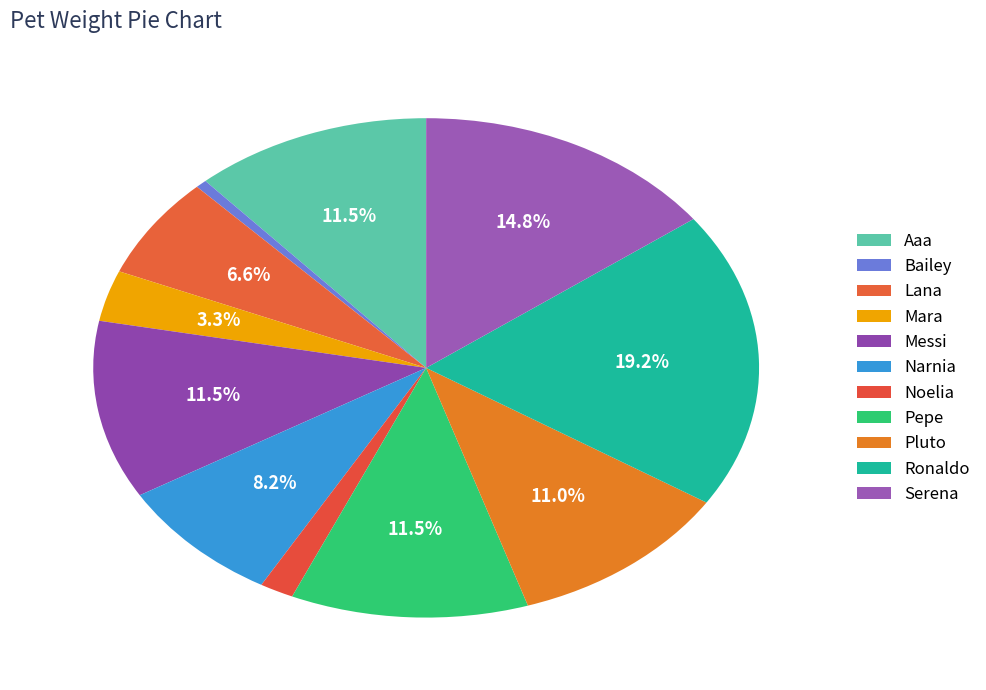

Combined, what portion of the pie is Noelia and Pepe?

13.2%